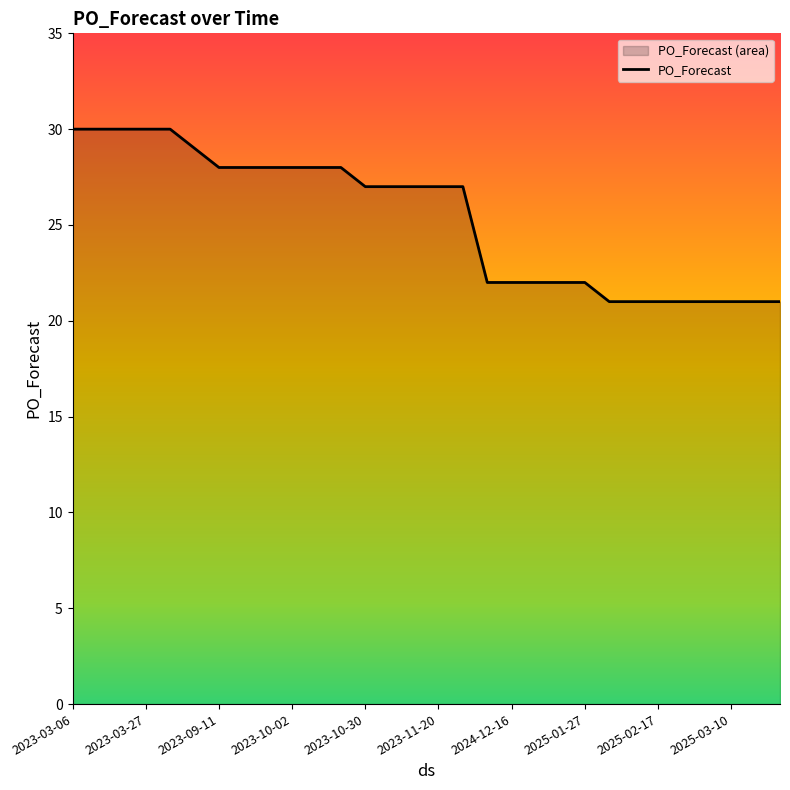

How many series are shown in this chart?

1